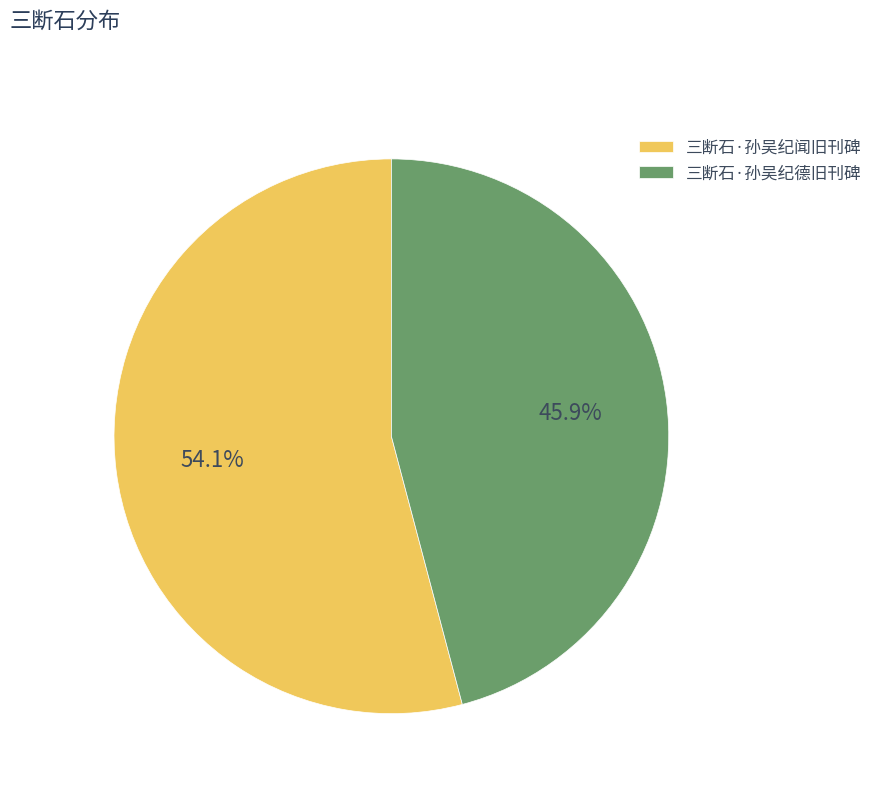

How many slices are in this pie chart?

2